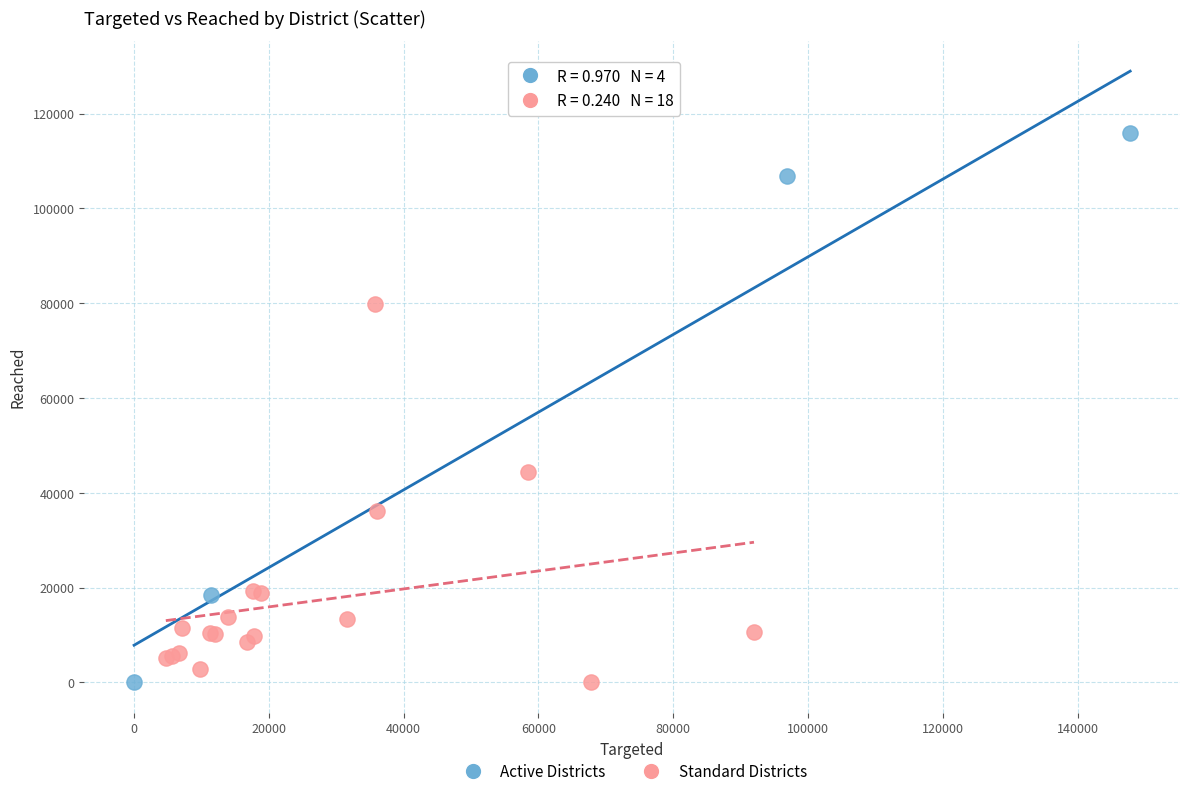

Which series contains the highest Y value?

Active Districts